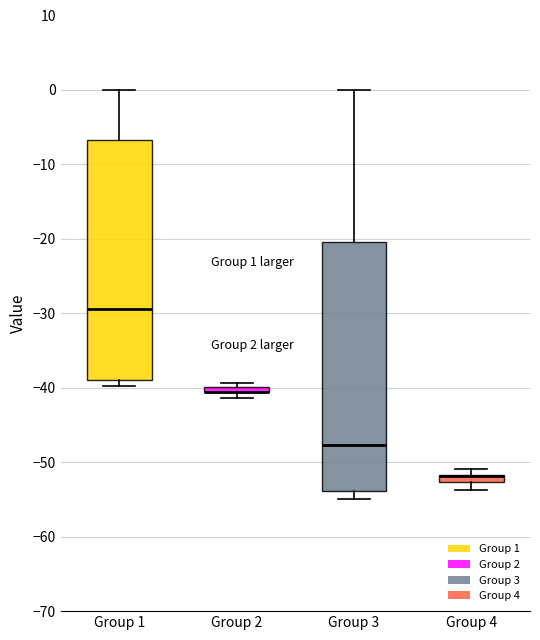

Which box is the tallest, from its lower edge to its upper edge?

Group 3